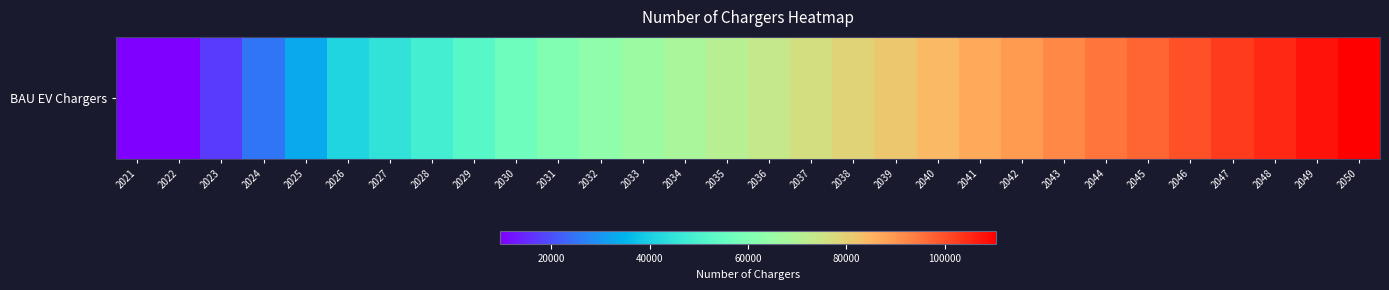

Is it true that the value at 2042 is 37627.9?

False